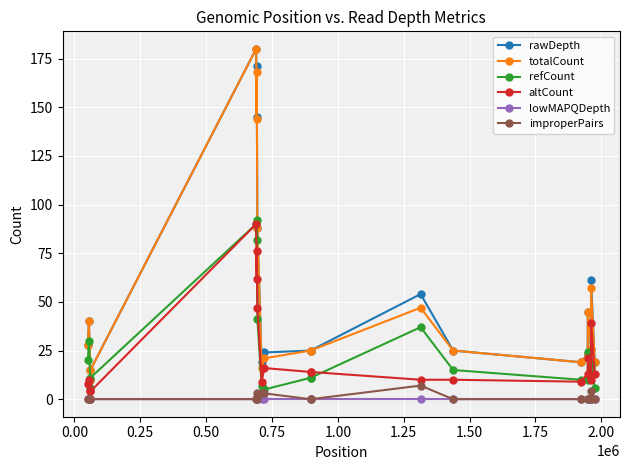

What is the highest value of the altCount series?

90